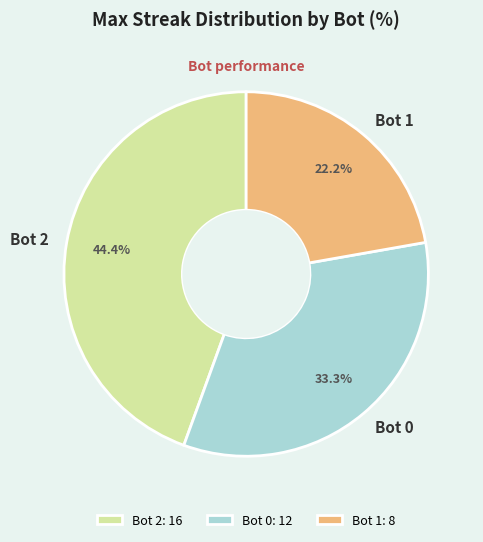

To the nearest percent, what is the average slice percentage?

33%